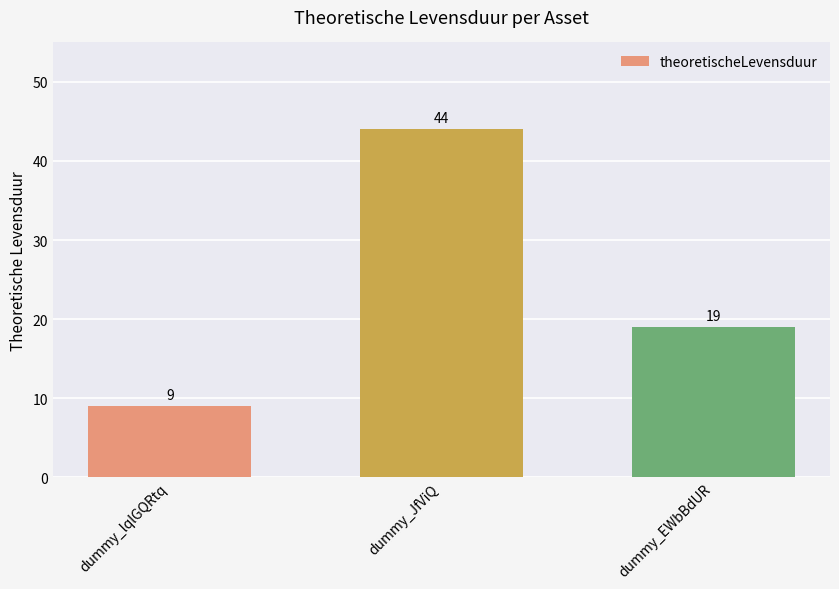

How many values are between 9 and 44?

3